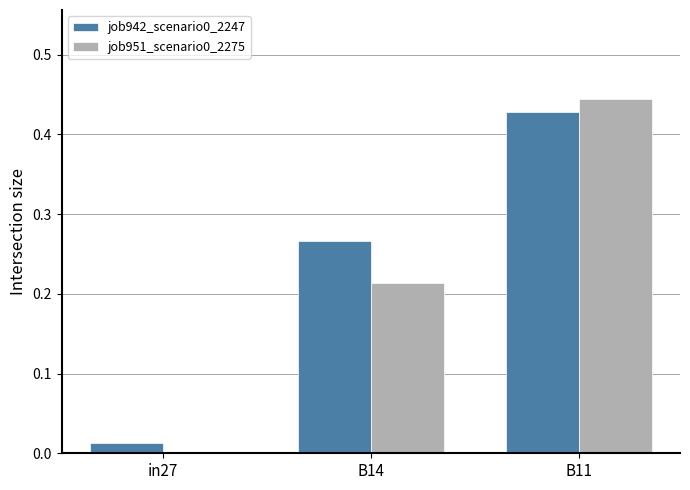

What is the sum of all job951_scenario0_2275 values?

0.7